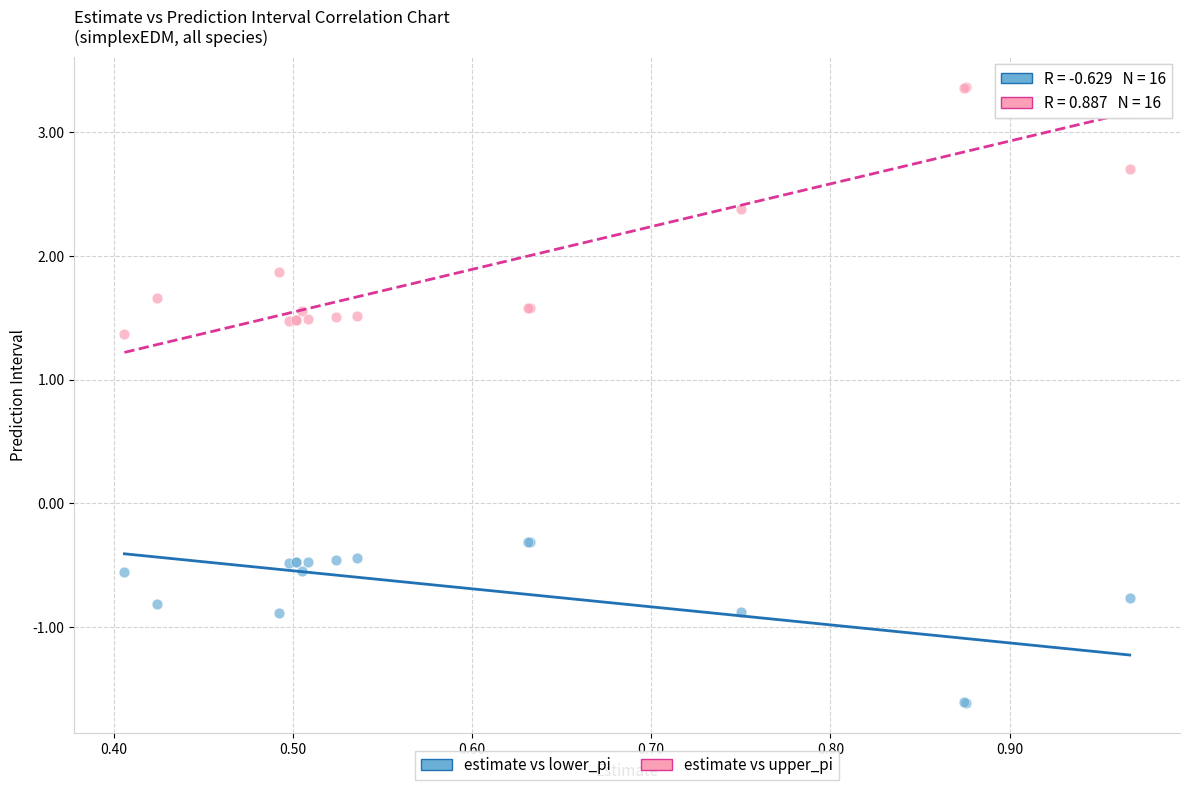

Which series reaches the minimum Y coordinate?

estimate vs lower_pi